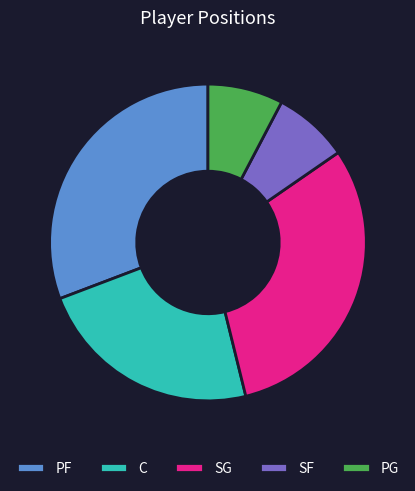

What is the ratio of the value at SF to the value at SG?

0.3